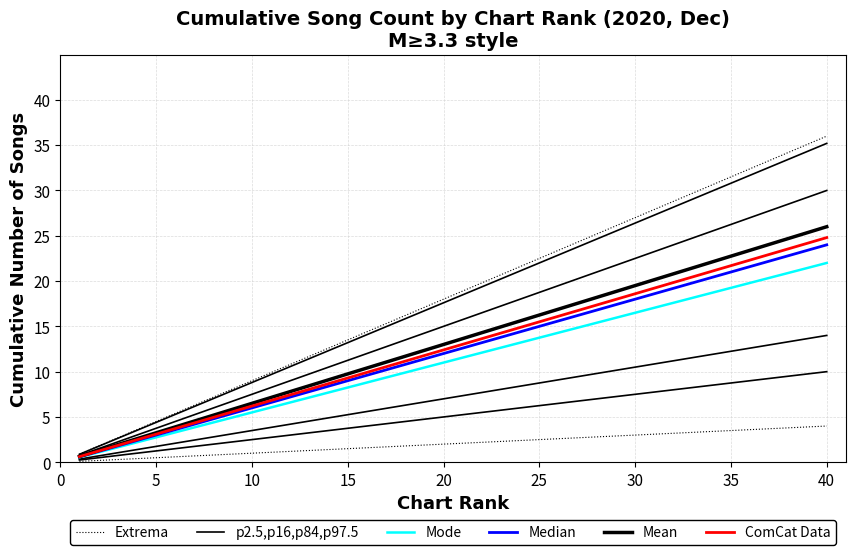

At 40, list the series in order from smallest to largest.

Extrema, p2.5,p16,p84,p97.5, Mode, Median, ComCat Data, Mean